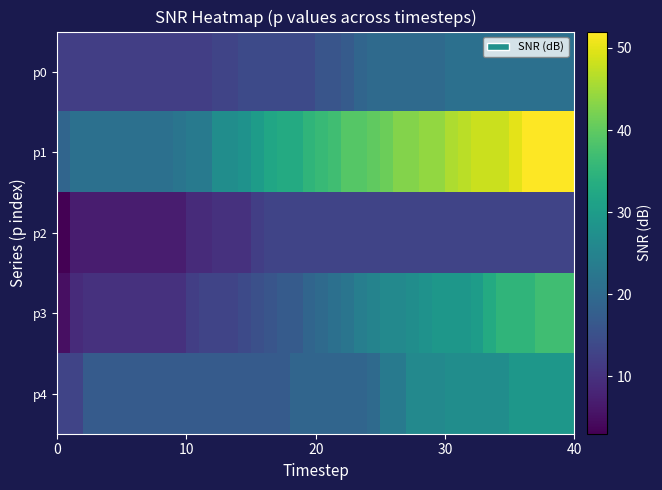

How many categories are shown in the chart?

40